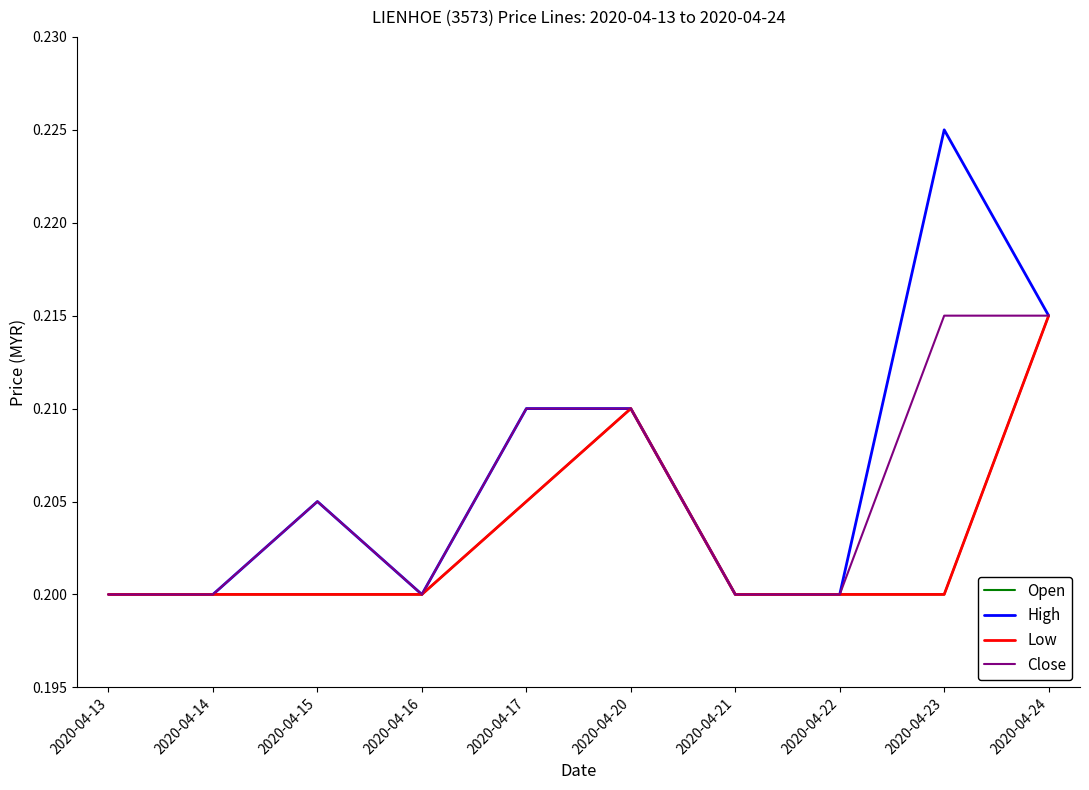

How many lines are shown in the chart?

4